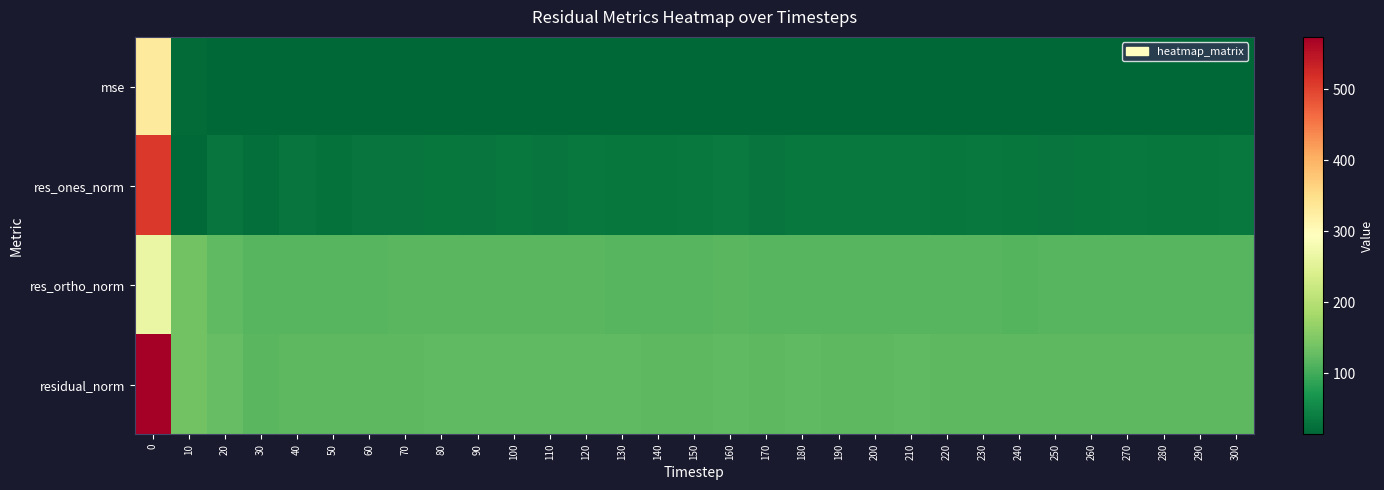

How many categories are shown in the chart?

31